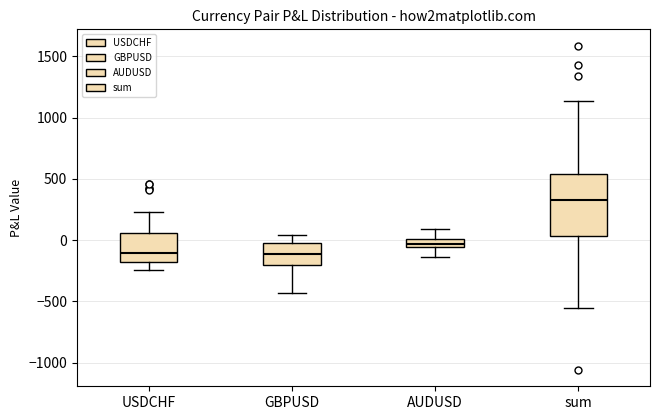

Where does the upper whisker of the box for AUDUSD end on the y-axis? The values are not printed on the chart, so give them approximately, as read against the axis.

100